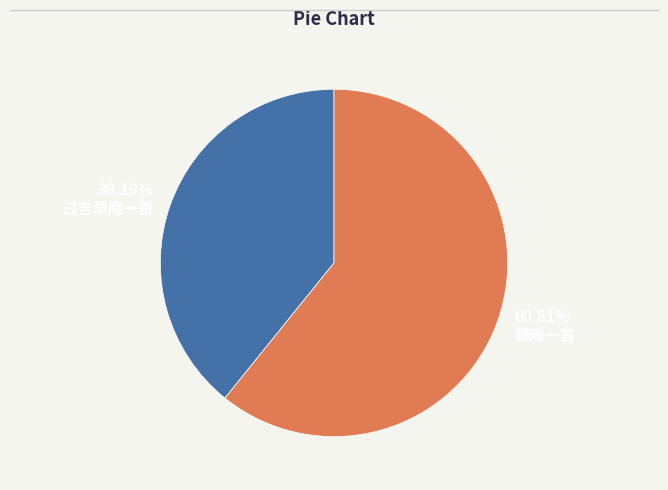

What percentage is the 蝶庵一首 slice, to the nearest percent?

61%